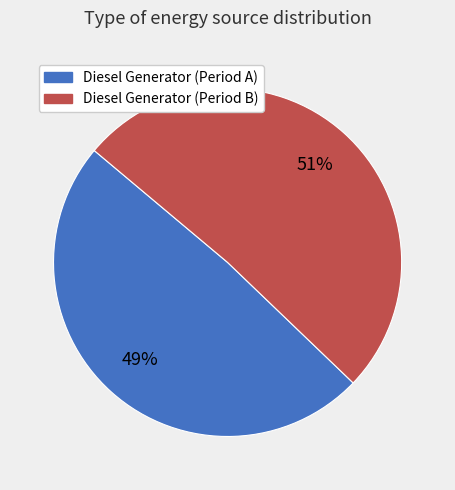

To the nearest percent, what is the difference between the largest and smallest slice percentages?

2%